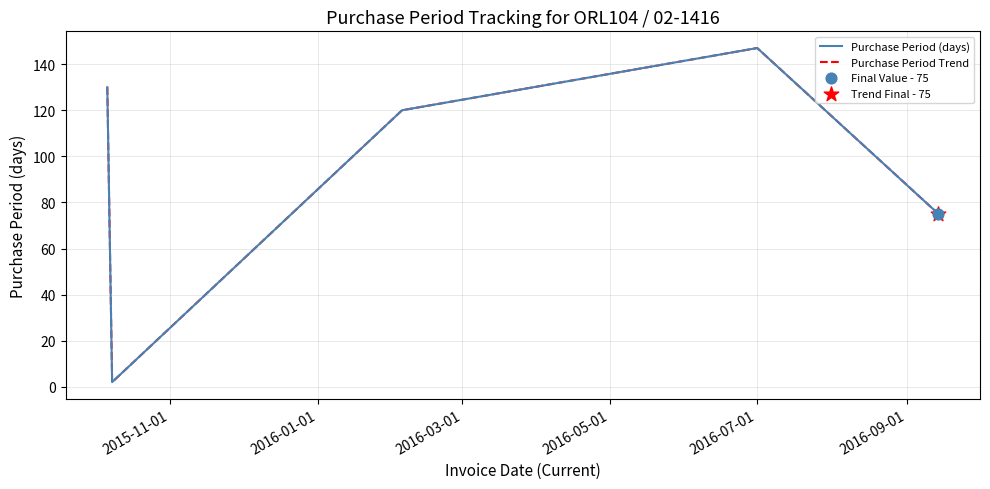

Does the chart have visible grid lines?

Yes